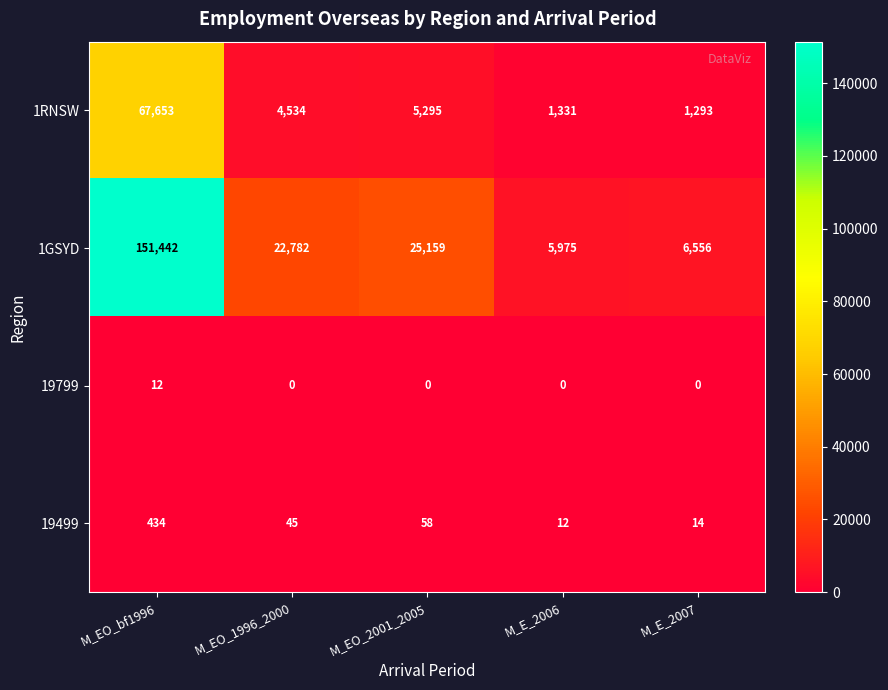

The 1RNSW series shows 1331 at M_E_2006. True or false?

True